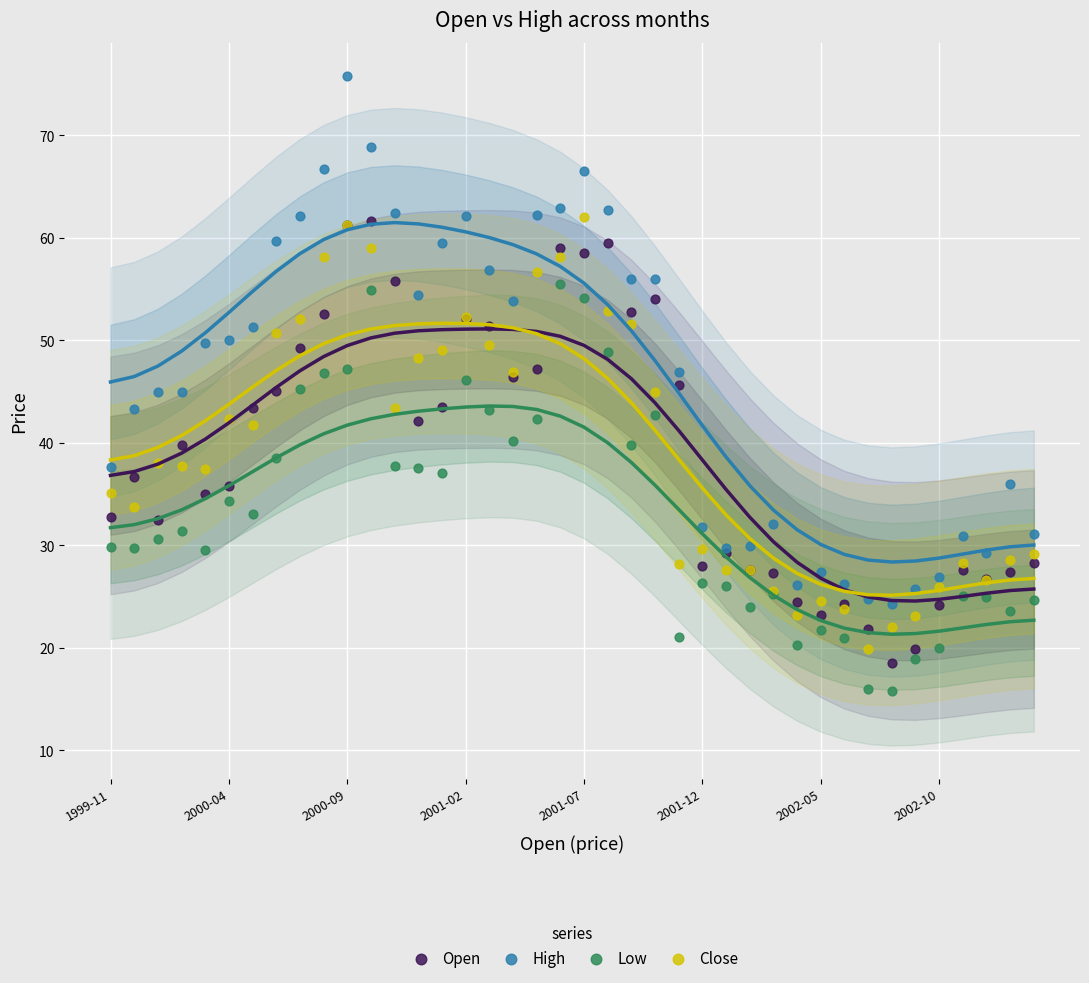

What are all the series names shown in the legend?

Open, High, Low, Close